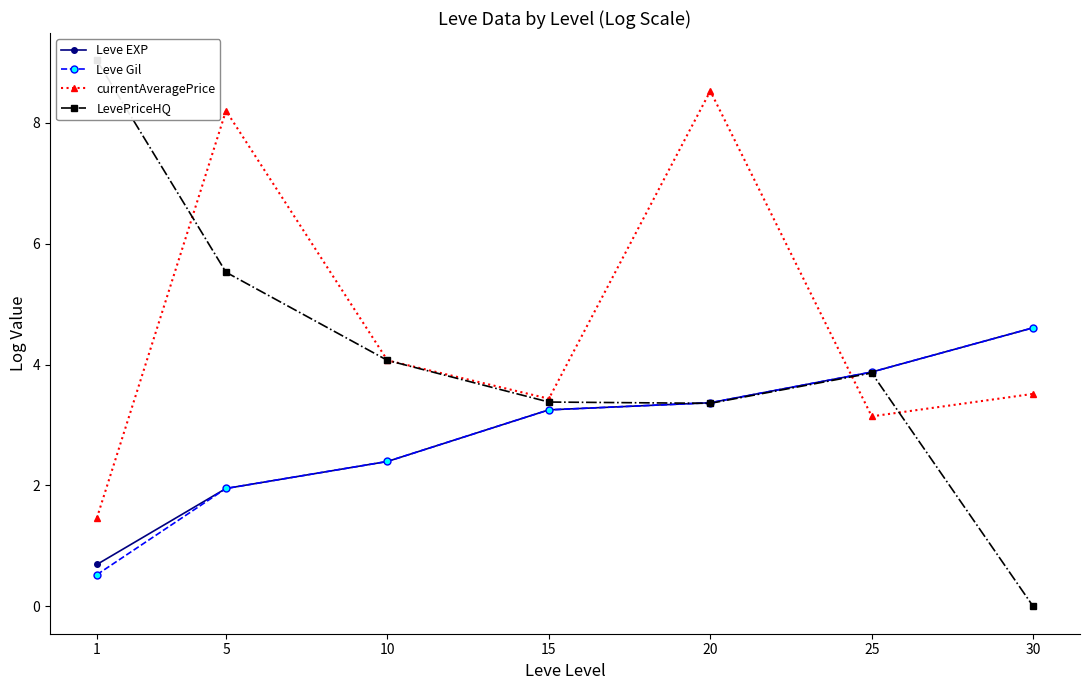

Where does the Leve Gil series first go above 3?

15